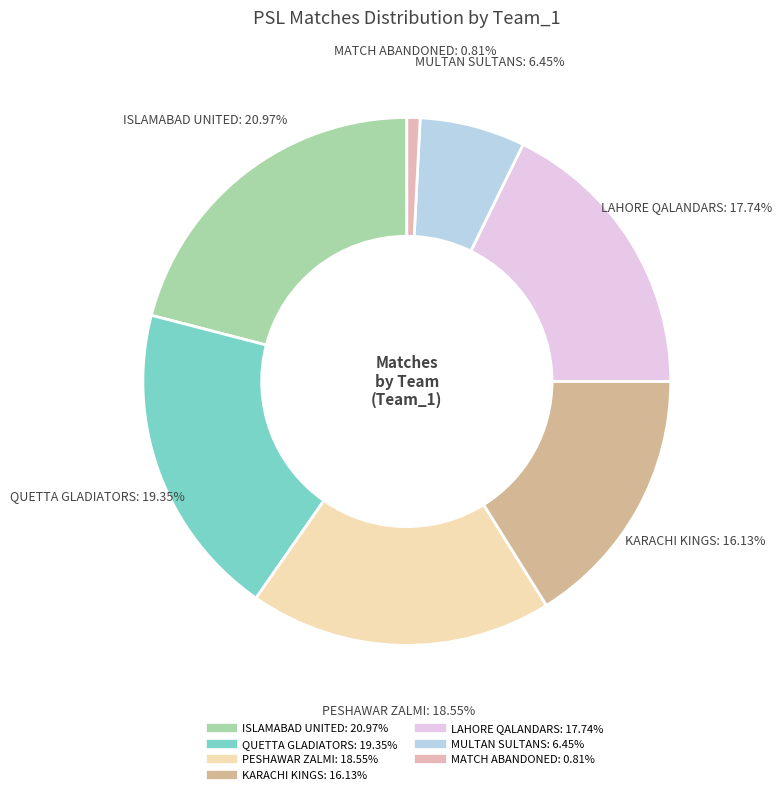

Is there a majority slice in this chart?

No